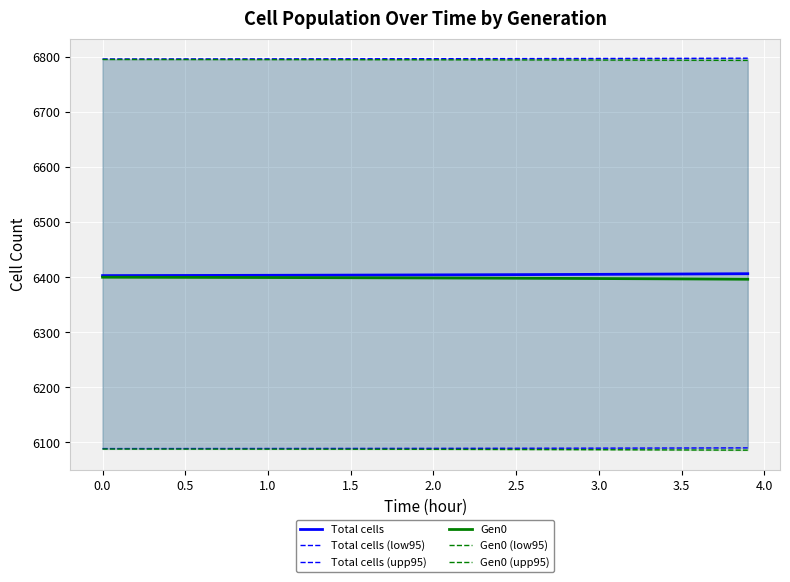

The Gen0 series shows 3728.9 at 0.0. True or false?

False